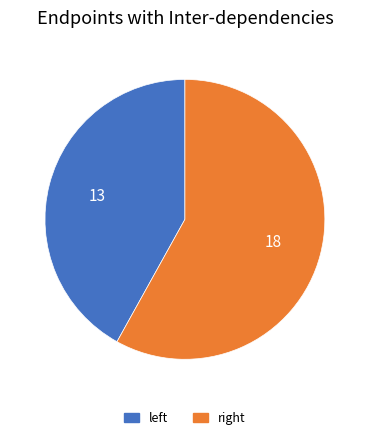

What is the smallest slice in the pie chart?

left